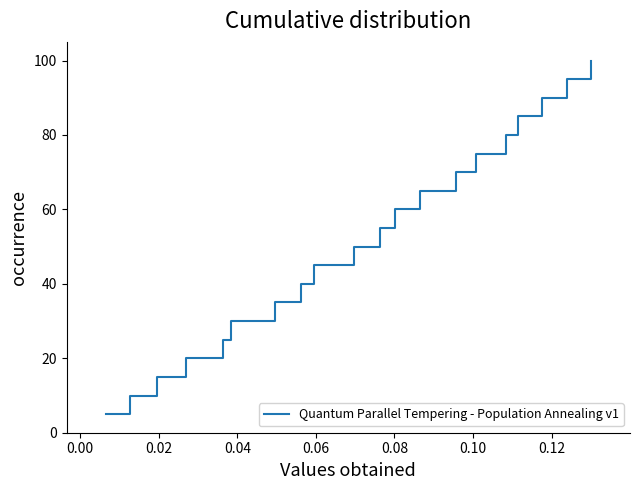

What is the difference between the maximum and minimum values?

95.0